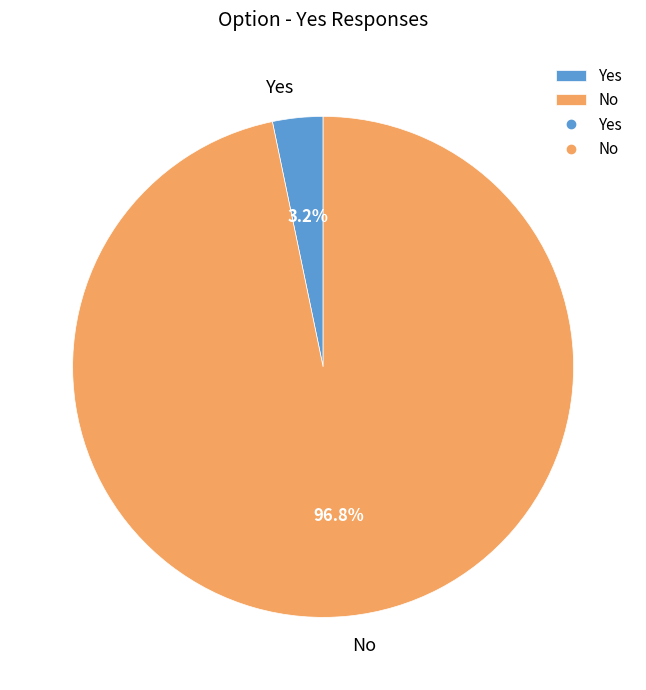

To the nearest percent, what is the difference between the largest and smallest slice percentages?

94%